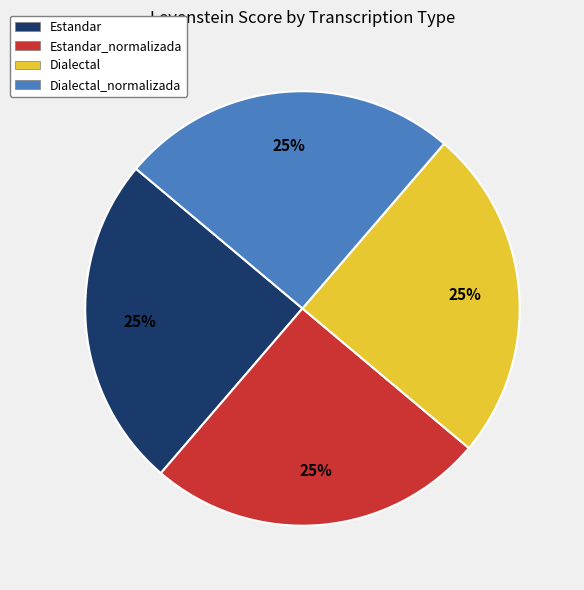

To the nearest percent, what is the combined percentage of Estandar_normalizada and Dialectal_normalizada?

50%